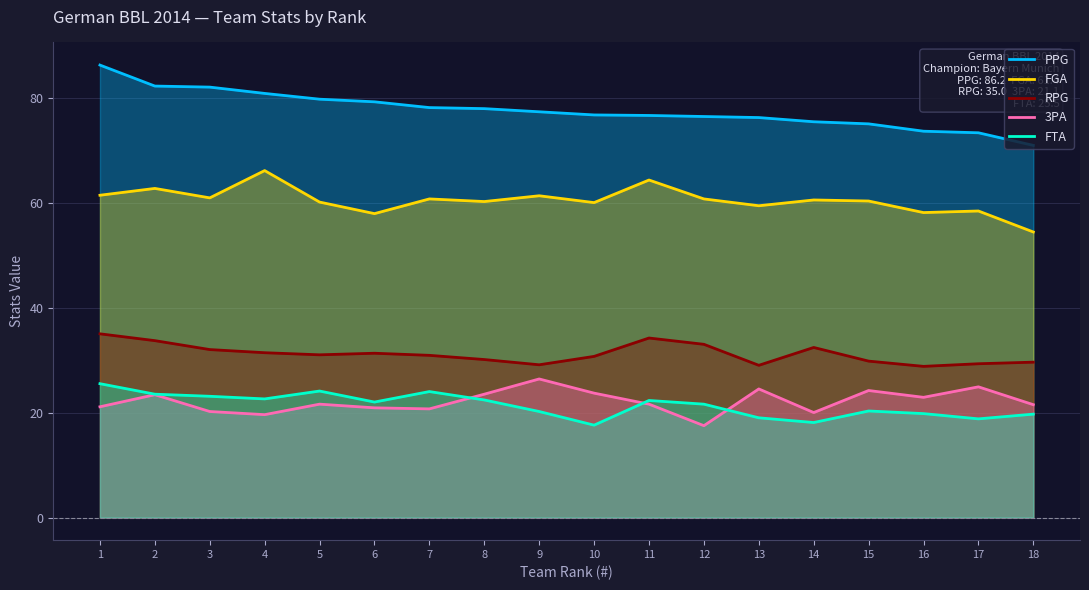

Is the value of RPG at 14 greater than the value of FGA at 9?

No